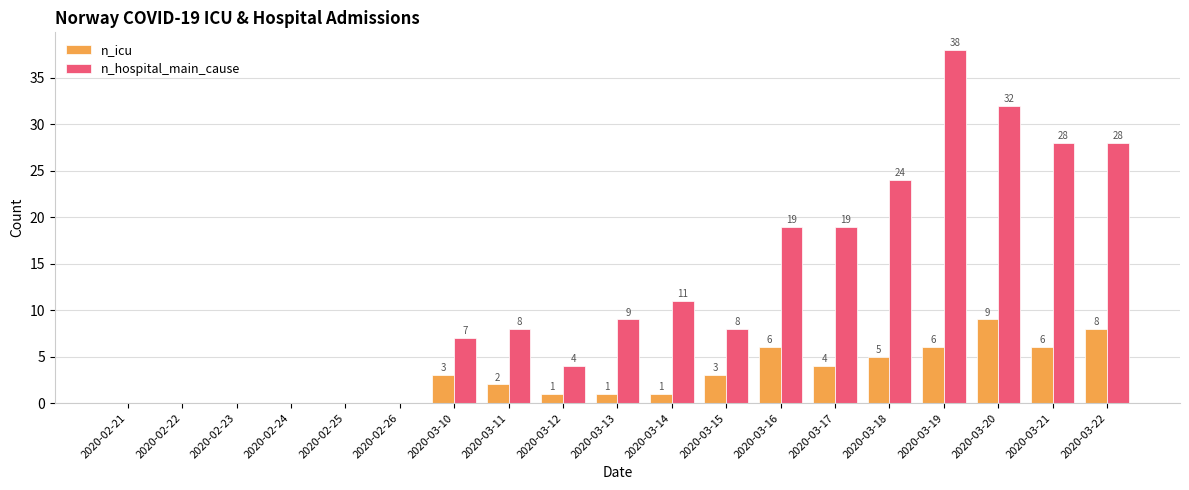

Which category has the highest value across all series?

2020-03-19